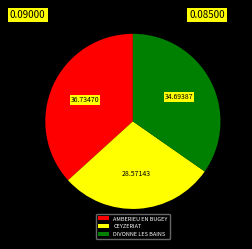

Is the sum of DIVONNE LES BAINS and CEYZERIAT greater than half?

Yes